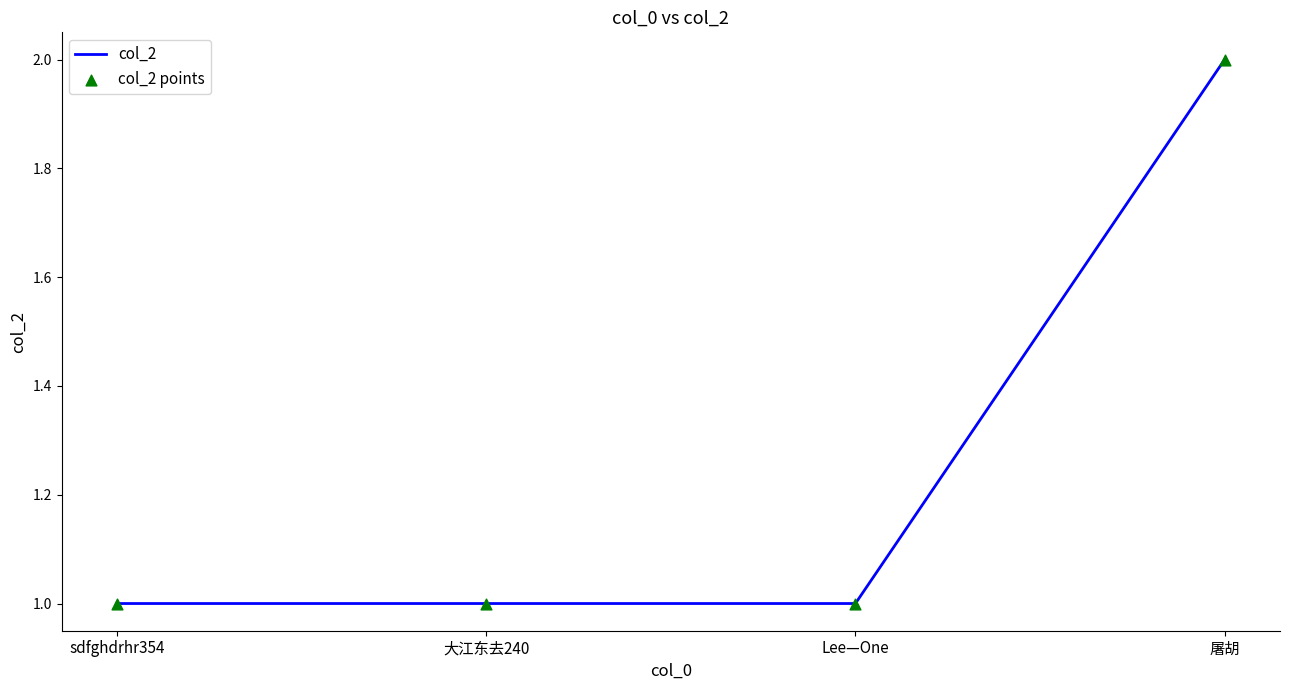

Approximately how many times larger is the value at 屠胡 compared to 大江东去240?

2.0